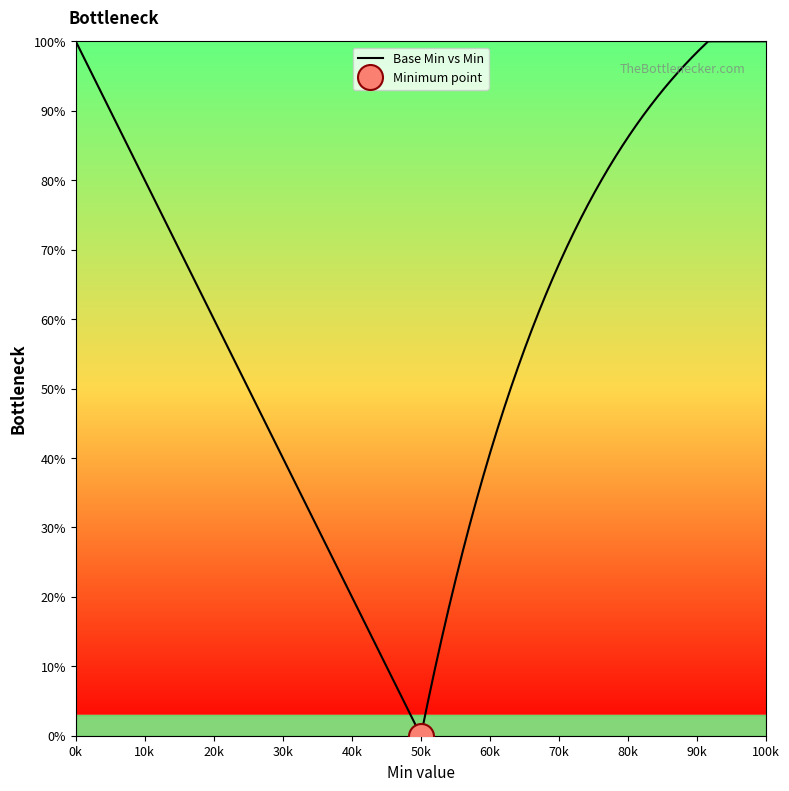

The chart shows a value of 0 at 0. True or false?

False